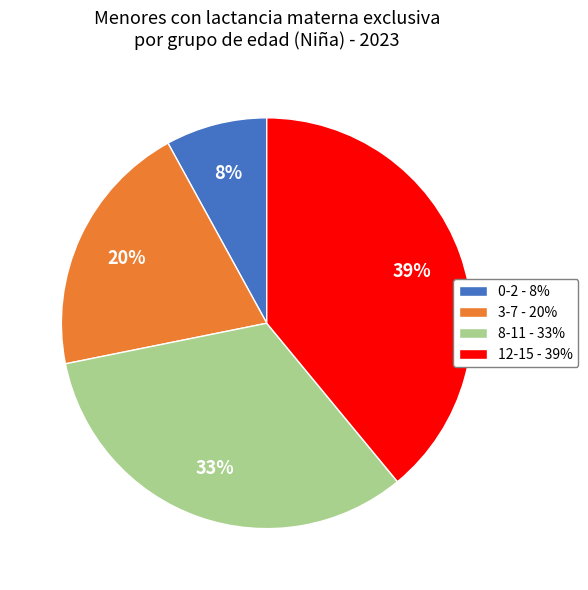

Is the sum of 3-7 - 20% and 8-11 - 33% greater than half?

Yes